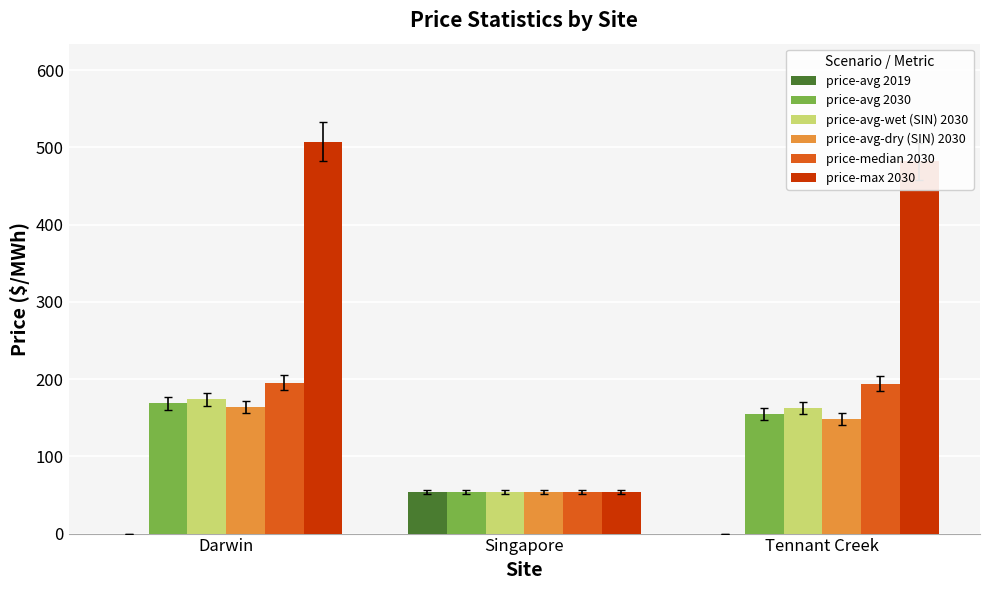

Count the number of data series in this chart.

6